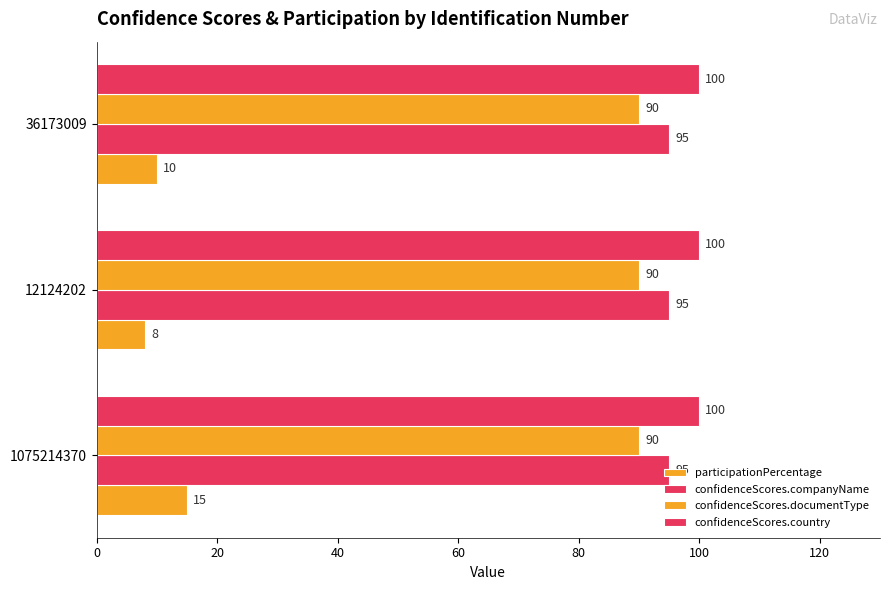

Count the number of data series in this chart.

4